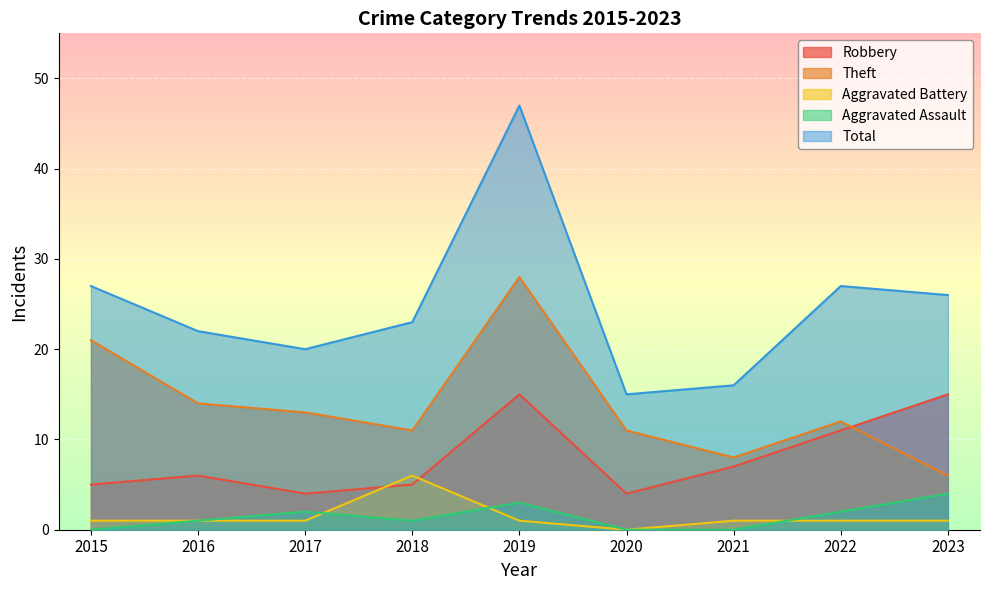

True or false: Aggravated Assault has a value of -2 at 2015.

False